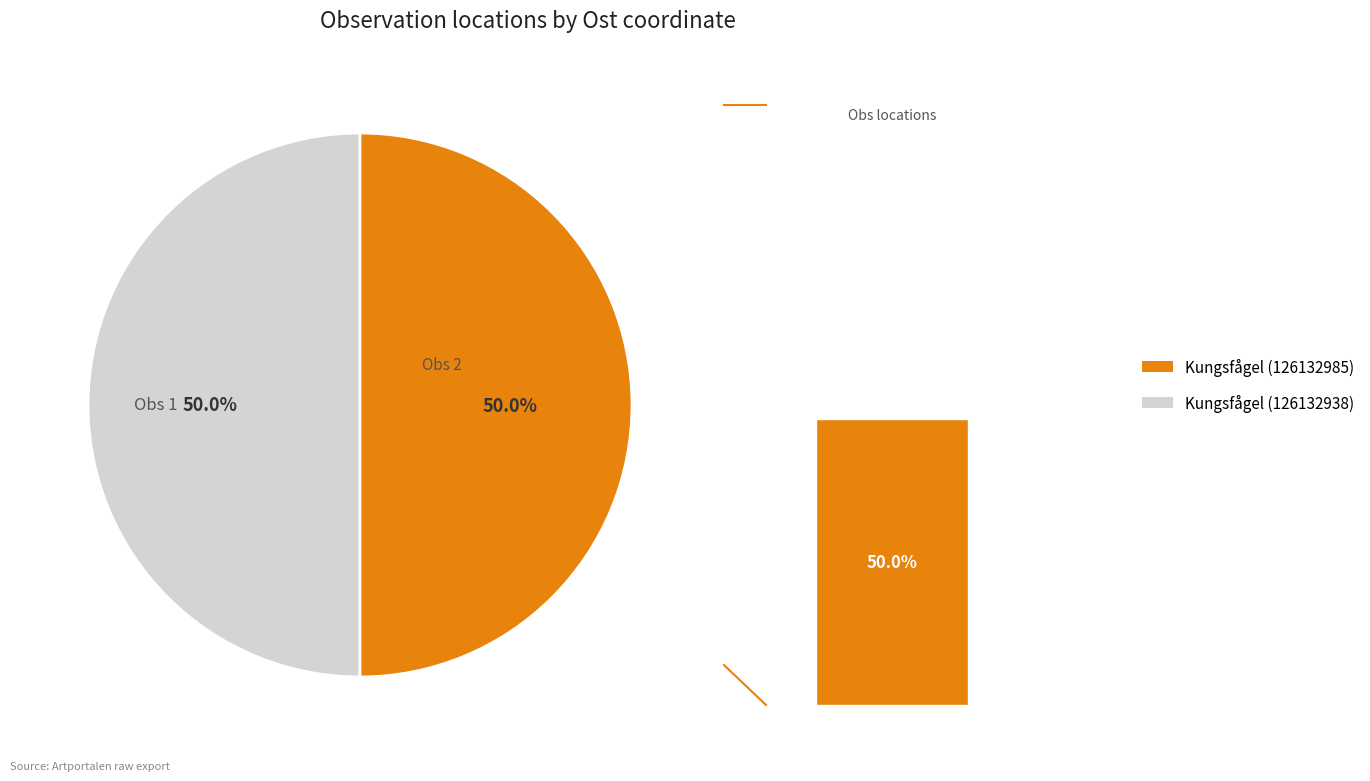

What percentage is NOT represented by Kungsfågel (126132985)?

50.0%